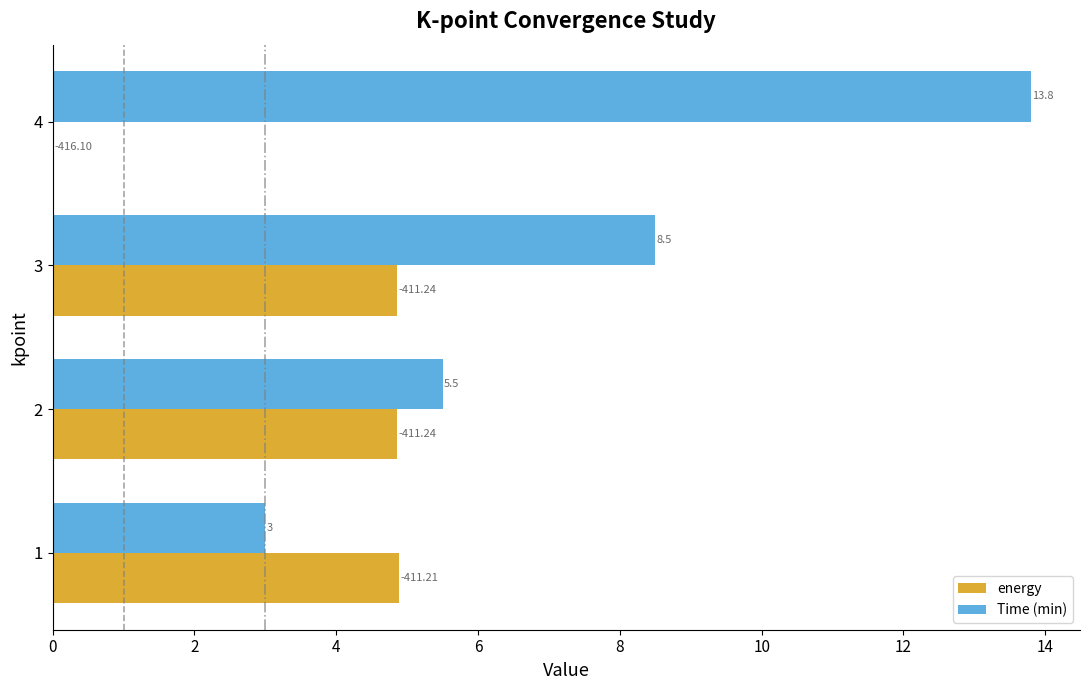

At which category is the sum across all series the highest?

4